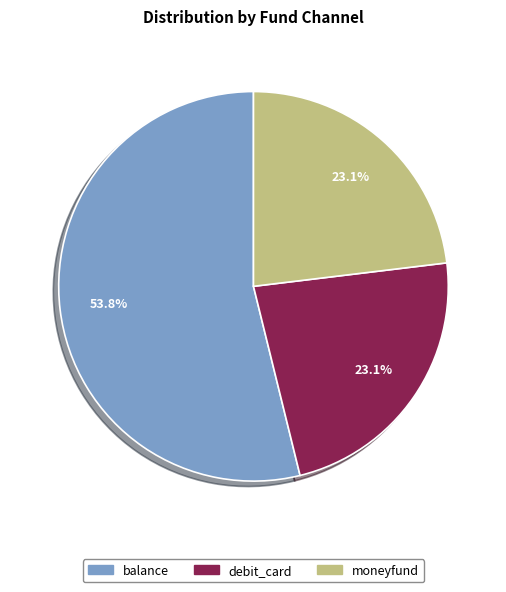

The balance slice represents 62% of the pie. True or false?

False